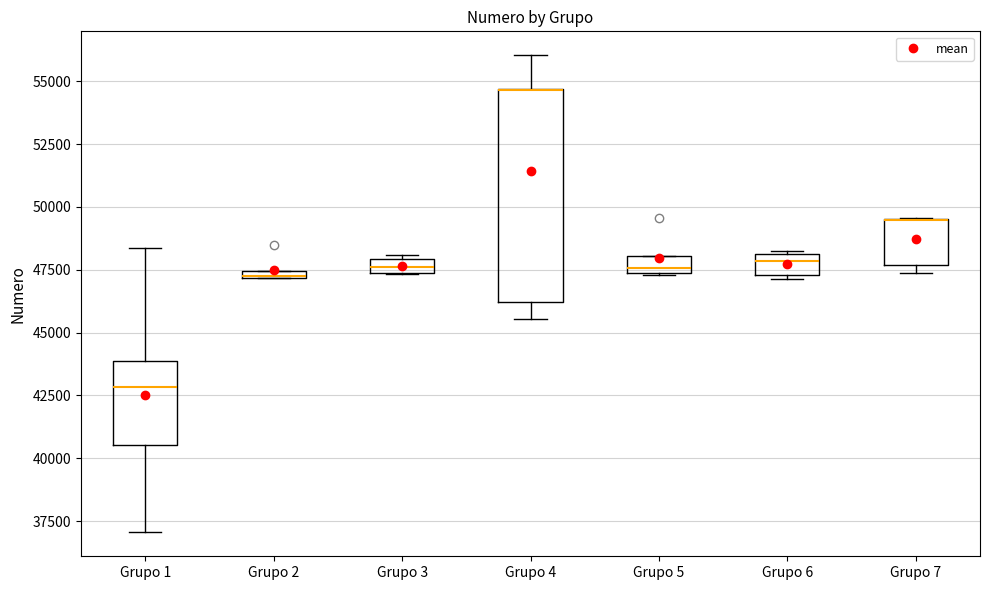

Which box is the tallest, from its lower edge to its upper edge?

Grupo 4